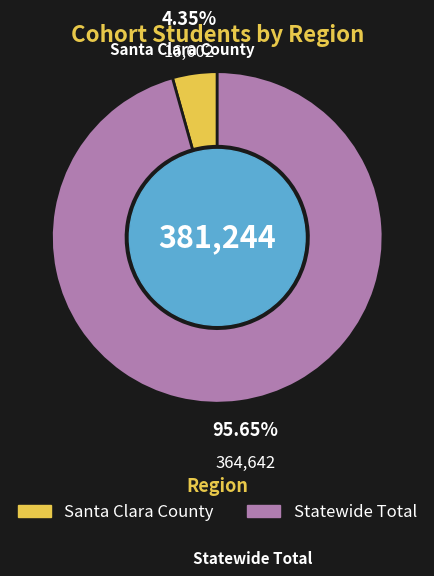

Count the number of slices in the pie.

2